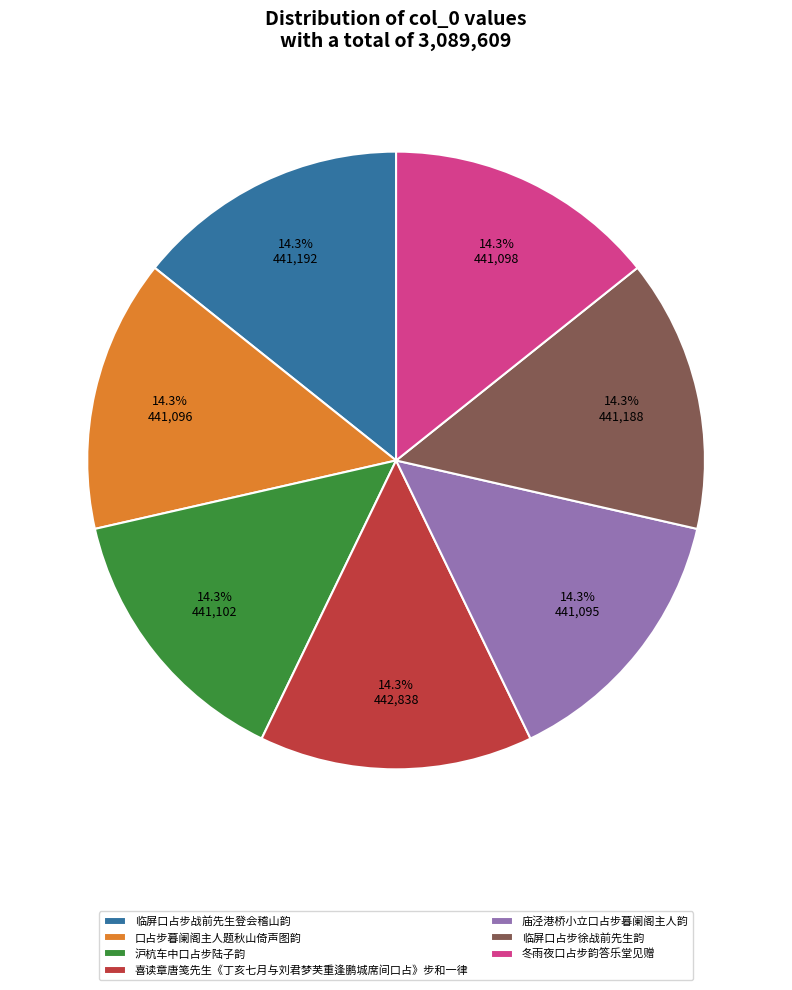

What is the total percentage of 临屏口占步战前先生登会稽山韵 and 沪杭车中口占步陆子韵?

28.6%